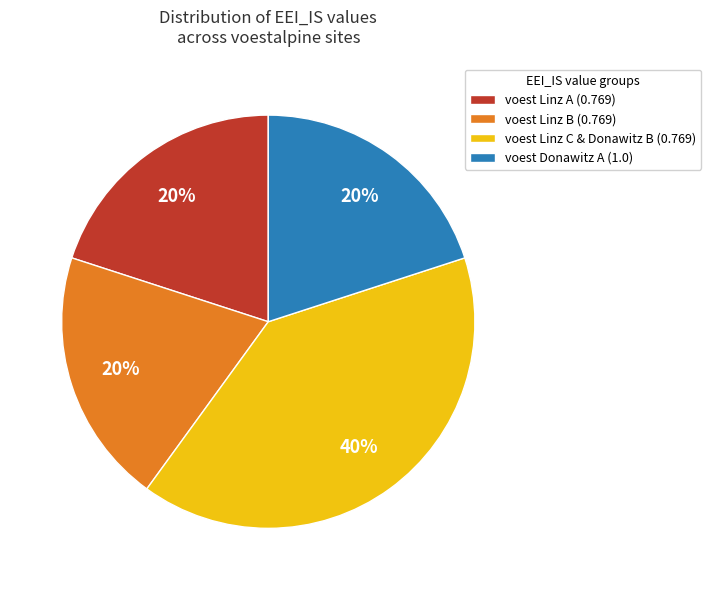

To the nearest percent, what is the average slice percentage?

25%